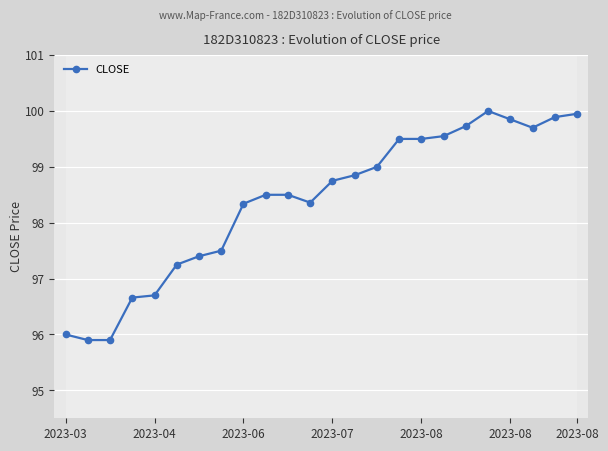

What is the difference between the maximum and minimum values?

4.1